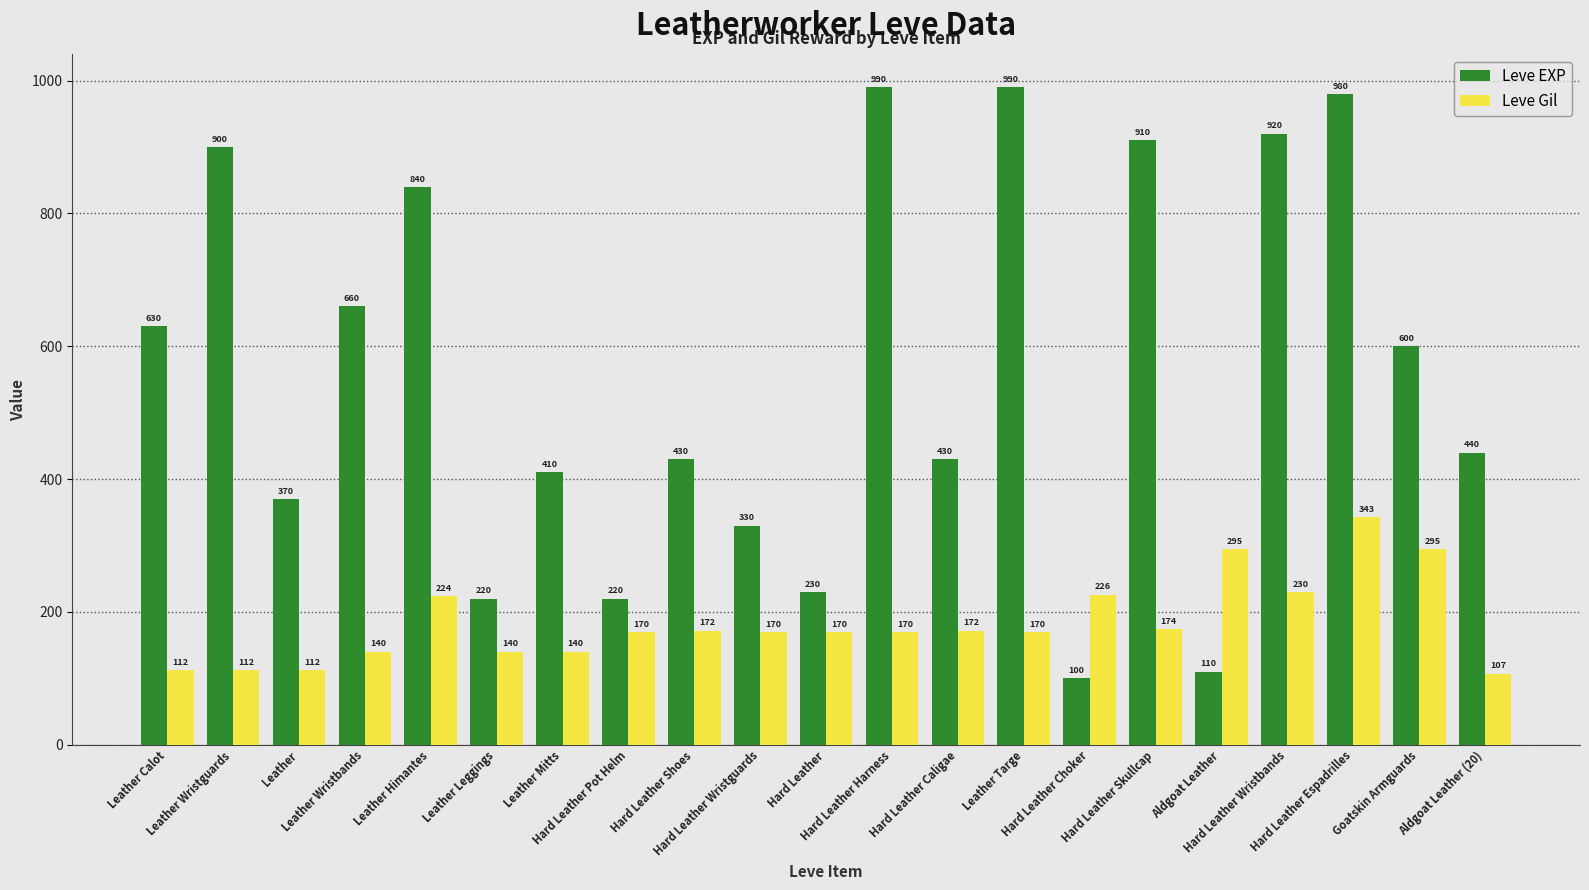

What are all the series names shown in the legend?

Leve EXP, Leve Gil